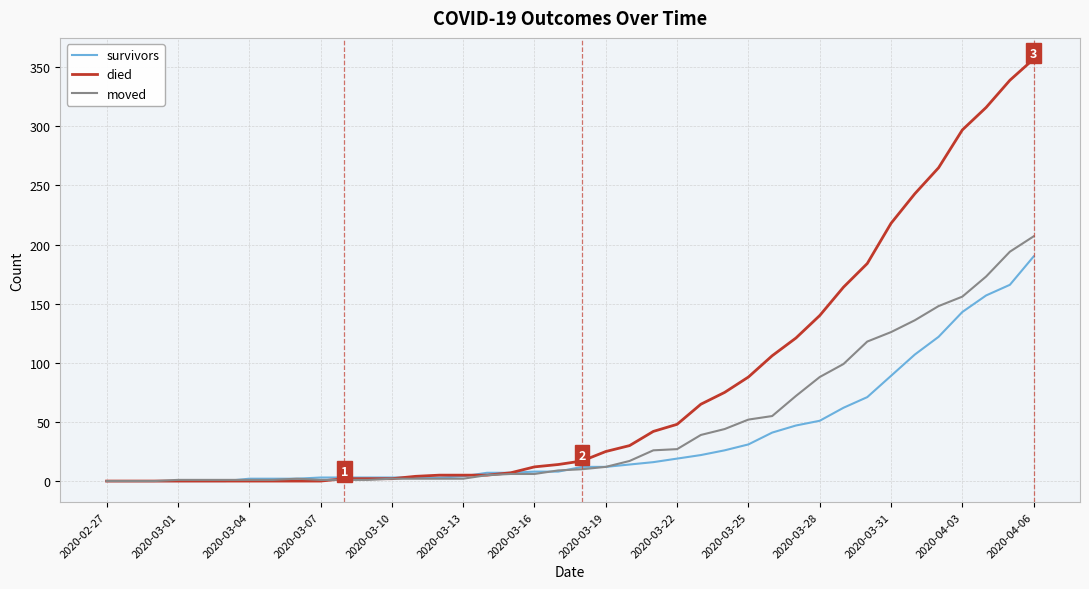

What is the highest value of the moved series?

207